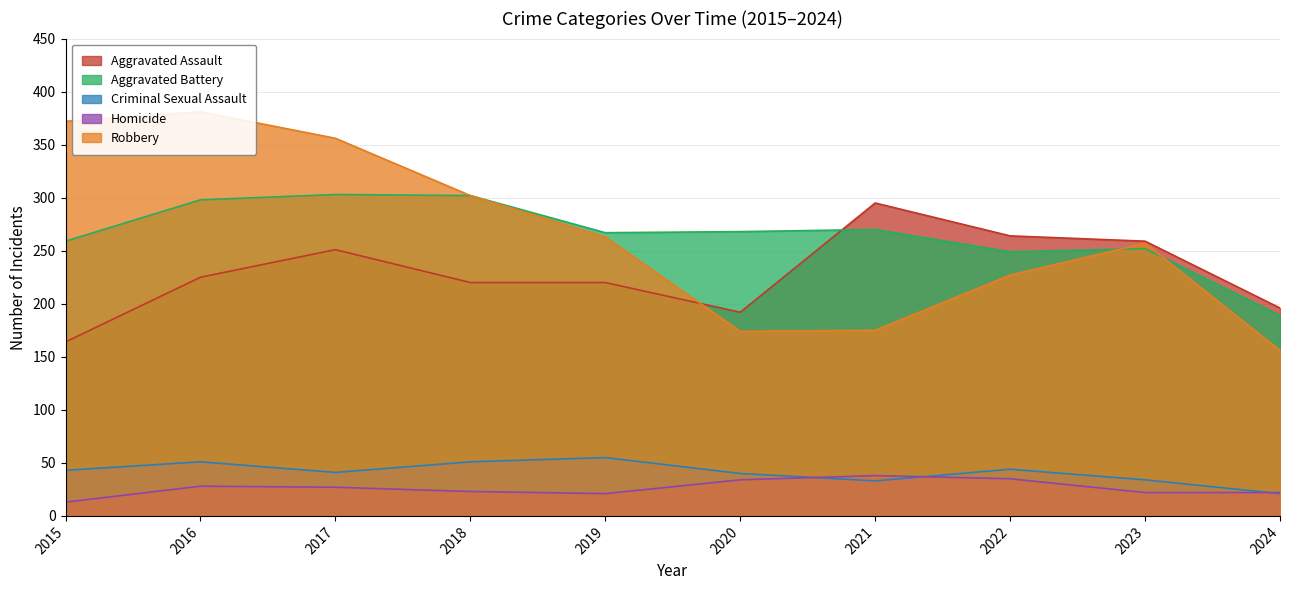

At which label is Robbery closest to 268?

2019